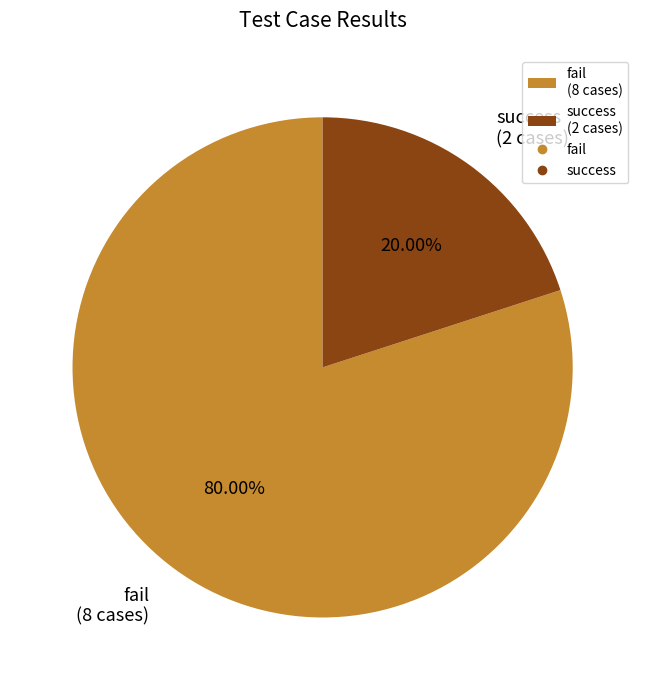

To the nearest percent, what percentage of the pie is success?

20%